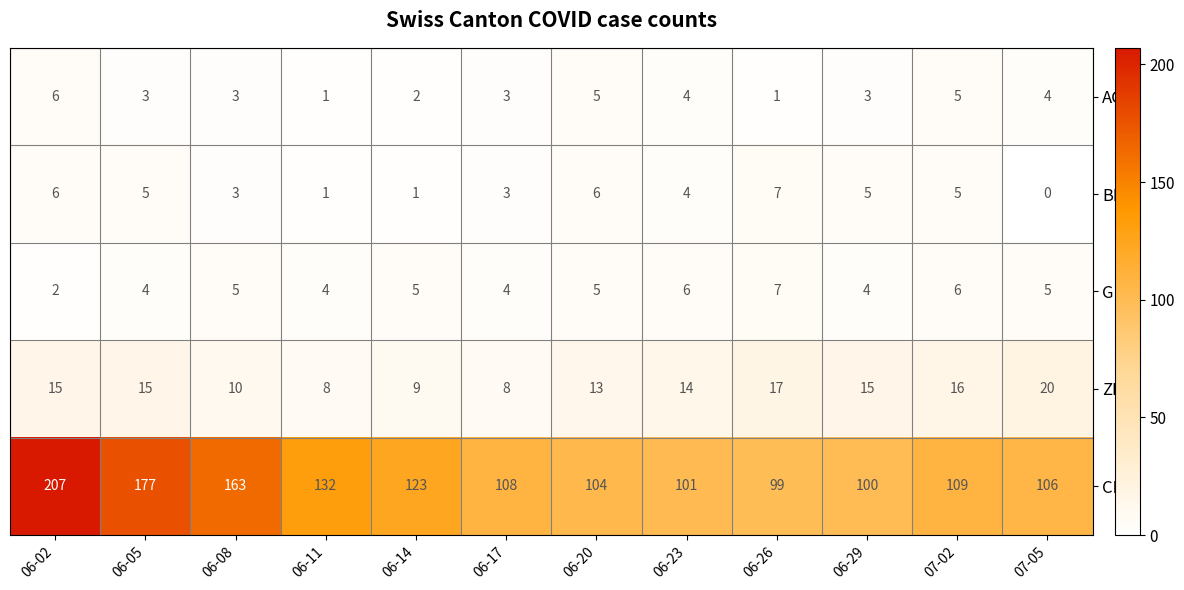

What is the sum of the ZH values at 06-17 and 06-26?

25